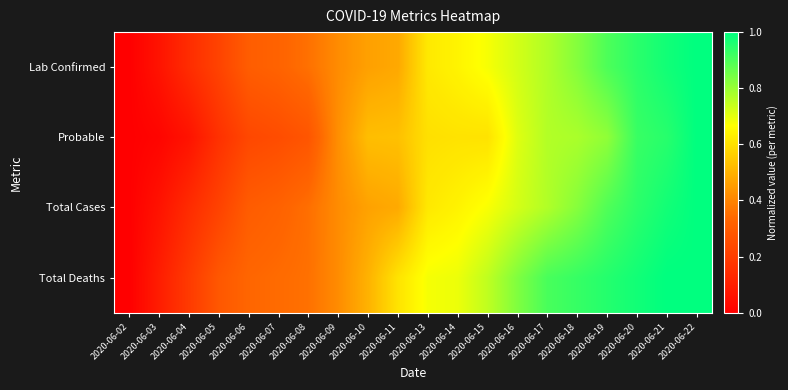

Reading left to right, list all the values displayed in this chart.

Lab Confirmed: 2020-06-02=0.0	2020-06-03=0.1	2020-06-04=0.1	2020-06-05=0.2	2020-06-06=0.3	2020-06-07=0.3	2020-06-08=0.4	2020-06-09=0.4	2020-06-10=0.5	2020-06-11=0.5	2020-06-13=0.6	2020-06-14=0.6	2020-06-15=0.7	2020-06-16=0.7	2020-06-17=0.8	2020-06-18=0.8	2020-06-19=0.9	2020-06-20=0.9	2020-06-21=1.0	2020-06-22=1.0
Probable: 2020-06-02=0.0	2020-06-03=0.0	2020-06-04=0.1	2020-06-05=0.2	2020-06-06=0.2	2020-06-07=0.3	2020-06-08=0.3	2020-06-09=0.4	2020-06-10=0.5	2020-06-11=0.5	2020-06-13=0.6	2020-06-14=0.6	2020-06-15=0.6	2020-06-16=0.7	2020-06-17=0.8	2020-06-18=0.8	2020-06-19=0.8	2020-06-20=0.9	2020-06-21=0.9	2020-06-22=1.0
Total Cases: 2020-06-02=0.0	2020-06-03=0.1	2020-06-04=0.1	2020-06-05=0.2	2020-06-06=0.3	2020-06-07=0.3	2020-06-08=0.4	2020-06-09=0.4	2020-06-10=0.5	2020-06-11=0.5	2020-06-13=0.6	2020-06-14=0.6	2020-06-15=0.7	2020-06-16=0.7	2020-06-17=0.8	2020-06-18=0.8	2020-06-19=0.9	2020-06-20=0.9	2020-06-21=1.0	2020-06-22=1.0
Total Deaths: 2020-06-02=0.0	2020-06-03=0.1	2020-06-04=0.2	2020-06-05=0.3	2020-06-06=0.3	2020-06-07=0.3	2020-06-08=0.4	2020-06-09=0.4	2020-06-10=0.5	2020-06-11=0.6	2020-06-13=0.7	2020-06-14=0.7	2020-06-15=0.8	2020-06-16=0.8	2020-06-17=0.9	2020-06-18=0.9	2020-06-19=1.0	2020-06-20=1.0	2020-06-21=1.0	2020-06-22=1.0